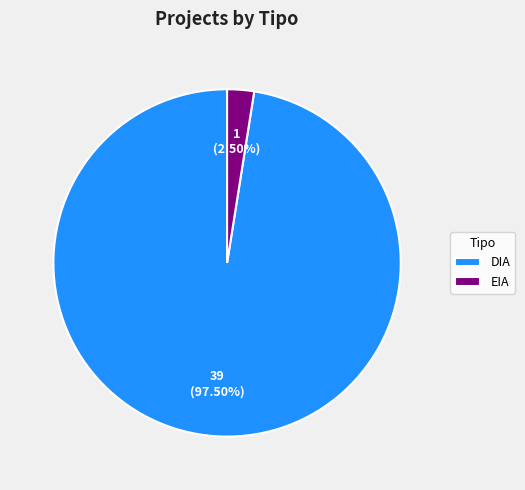

How many segments does this pie chart have?

2